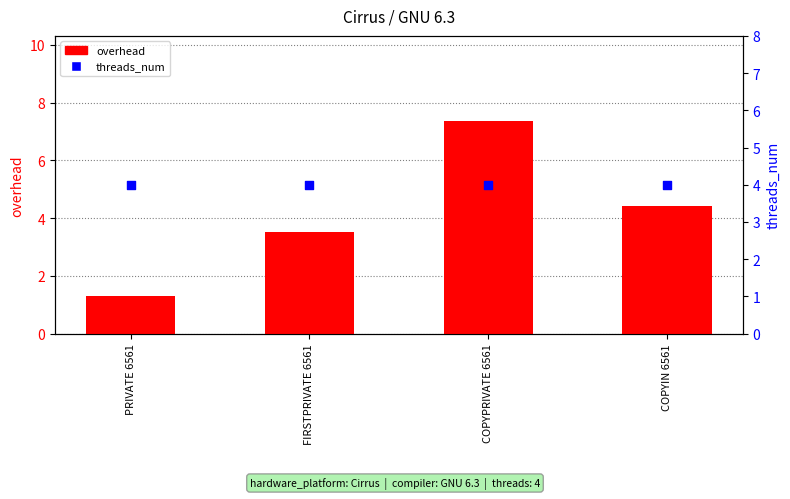

Which series contains the highest Y value?

overhead